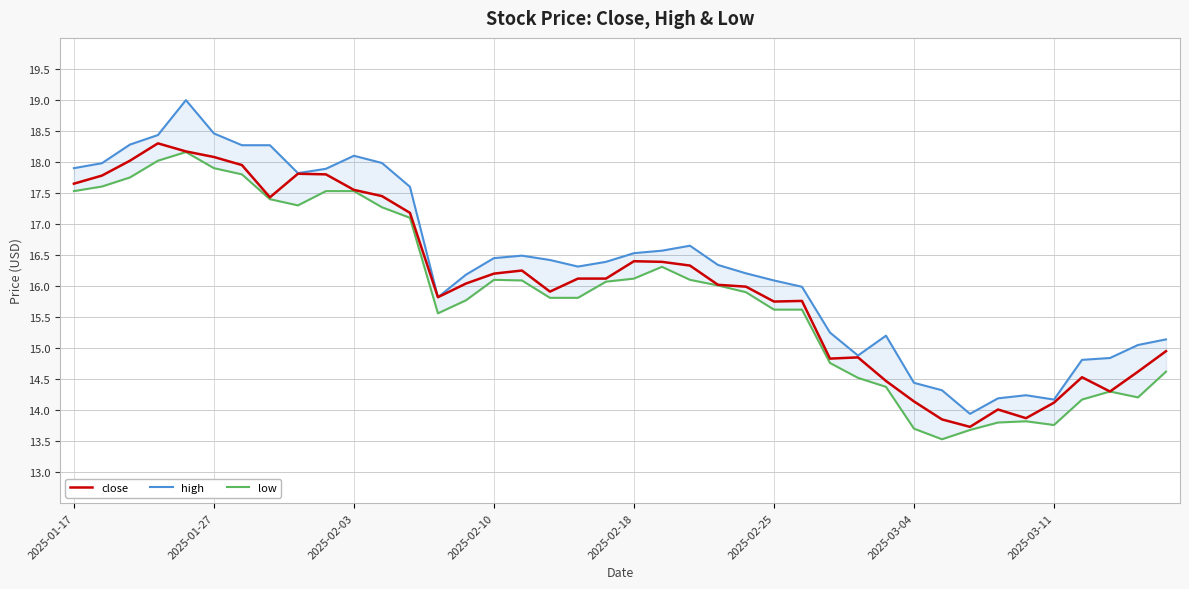

What is the sum of the low values at 11 and 27?

32.0